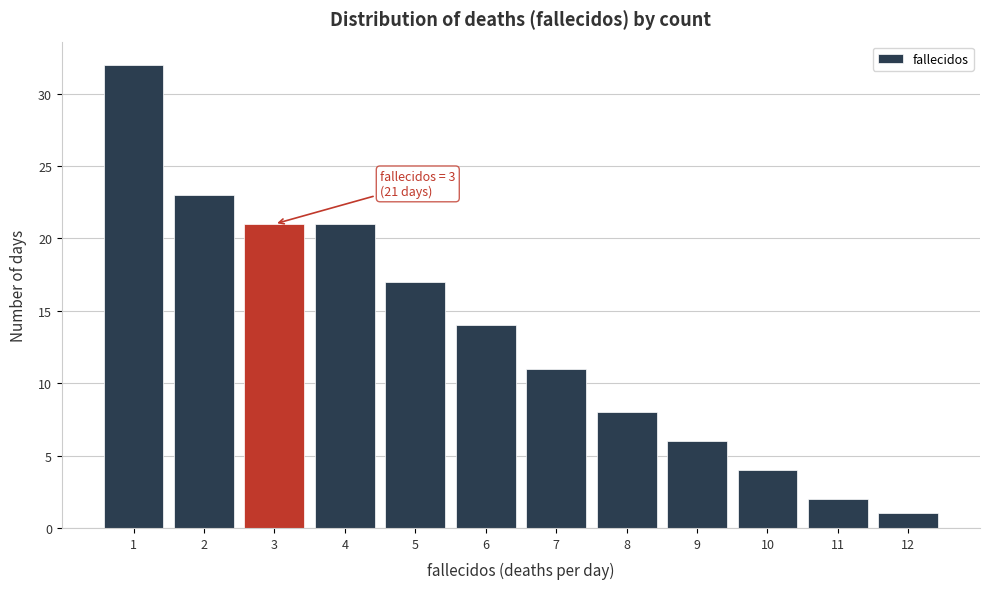

Which range on the x-axis has the tallest bar?

0.5 to 1.5